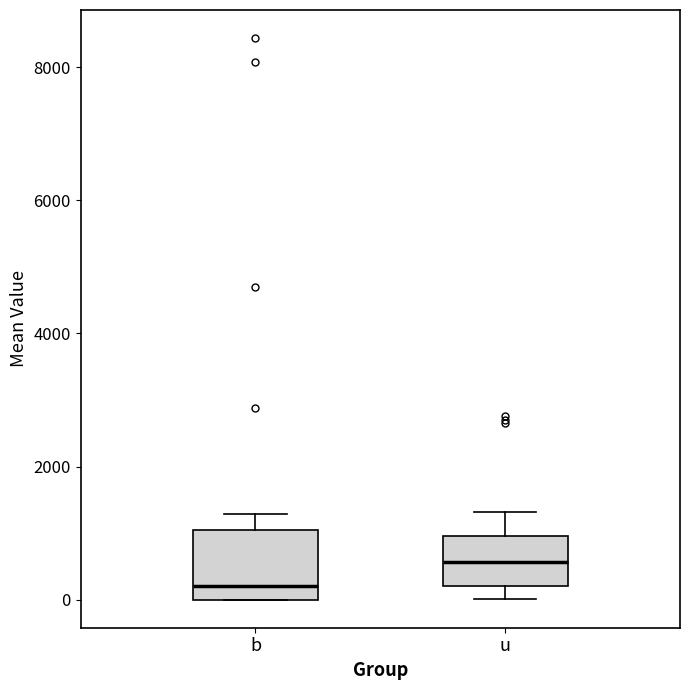

Reading left to right, transcribe this box plot: for each box, give where its median line is, the range the box spans, and where its two whiskers end, as read against the y-axis. The values are not printed on the chart, so give them approximately, as read against the axis.

b: median 200, box 0 to 1000, whiskers 0 to 1200
u: median 600, box 200 to 1000, whiskers 0 to 1400